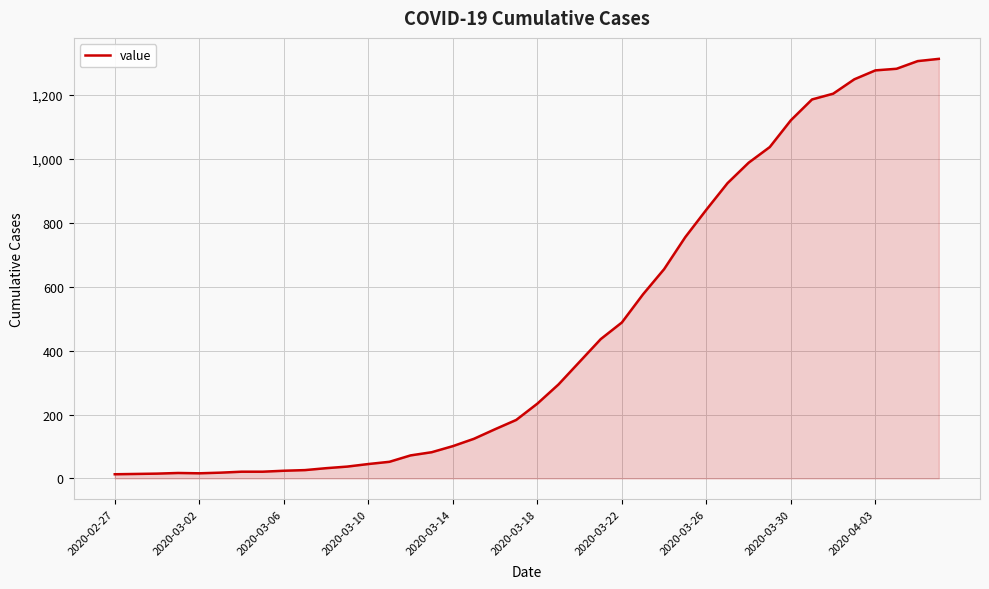

What is the greatest value displayed?

1313